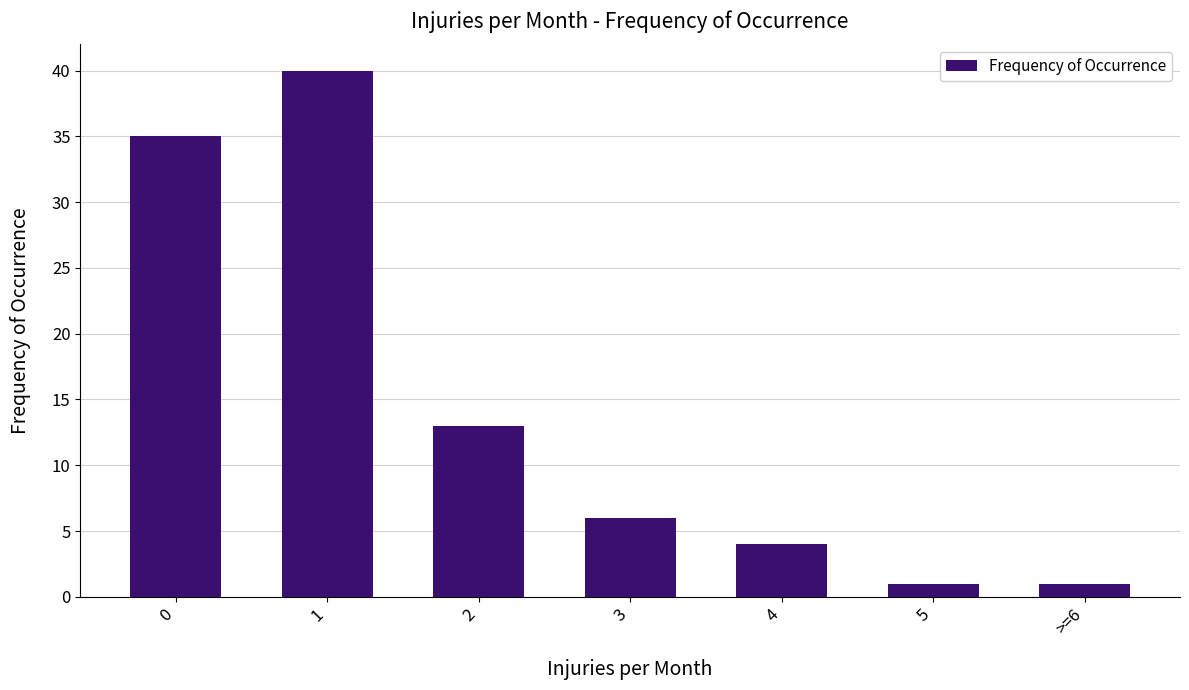

Are the bars grouped side by side (vs. stacked)?

No